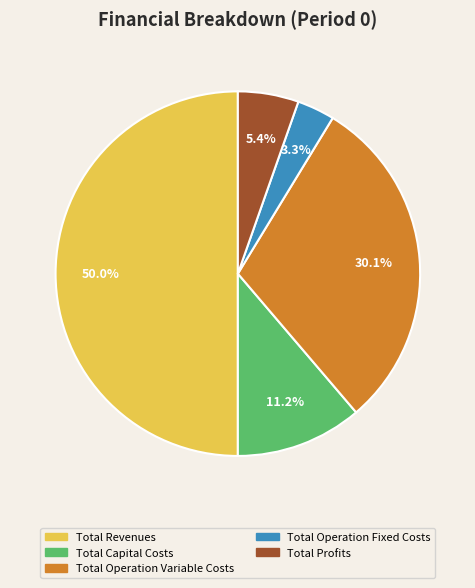

Which has a higher value, Total Profits or Total Operation Fixed Costs?

Total Profits